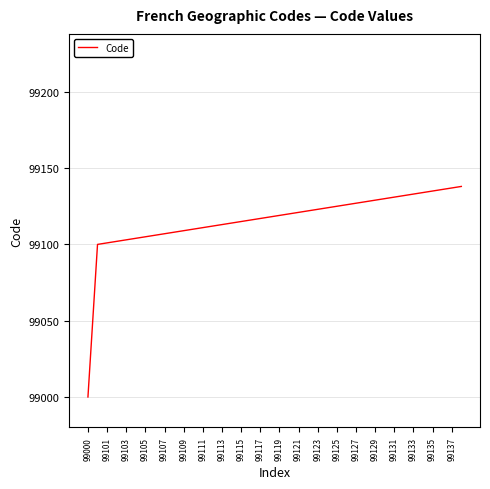

How many lines are shown in the chart?

1